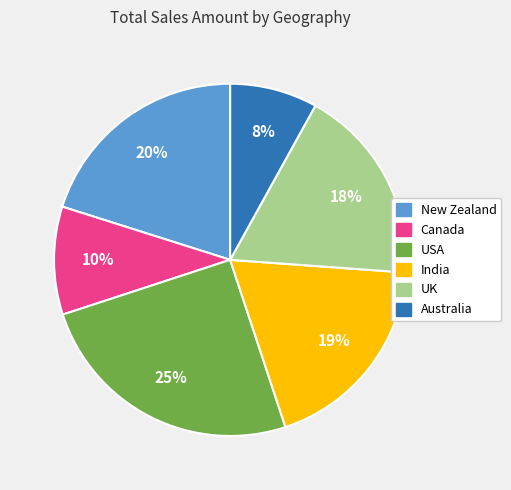

To the nearest percent, what is the average slice percentage?

17%